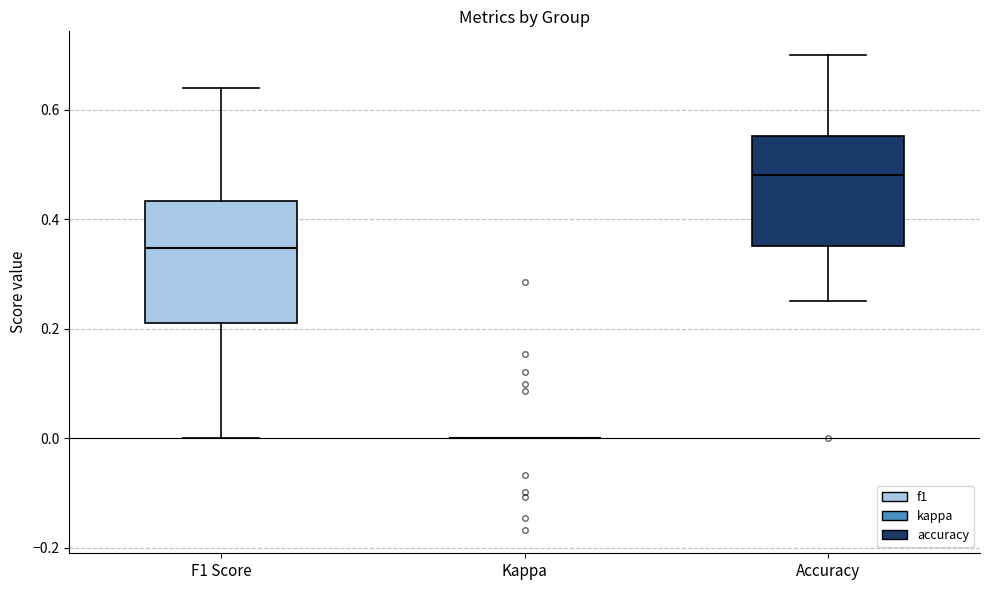

Reading left to right, read every box against the y-axis: the position of its median line, the range the box covers, and the ends of its whiskers. The values are not printed on the chart, so give them approximately, as read against the axis.

F1 Score: median 0.34, box 0.22 to 0.44, whiskers 0.00 to 0.64
Kappa: box collapsed to a line at 0.00, whiskers 0.00 to 0.00
Accuracy: median 0.48, box 0.36 to 0.56, whiskers 0.26 to 0.70